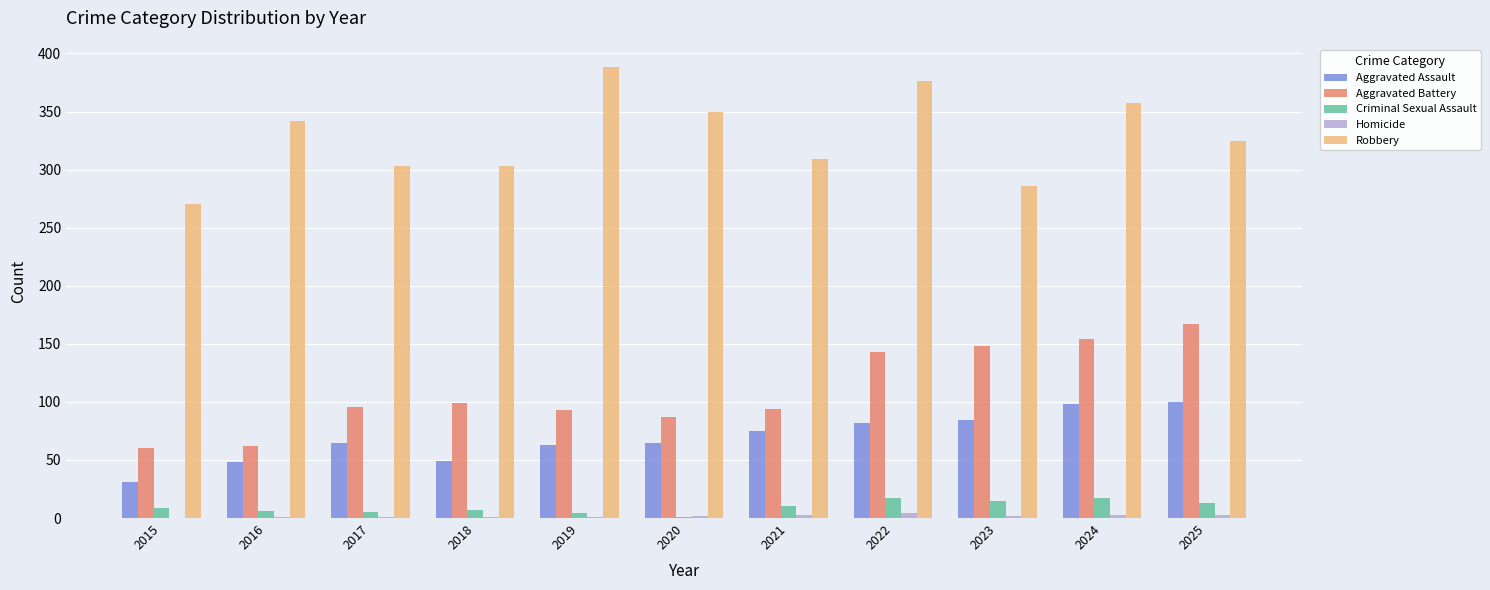

Between 2019 and 2022, which series saw the biggest shift?

Aggravated Battery